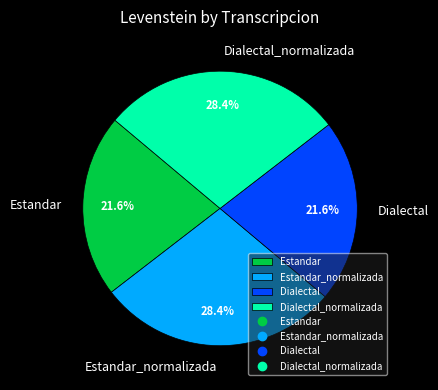

What is the total percentage of Dialectal_normalizada and Estandar?

50.0%